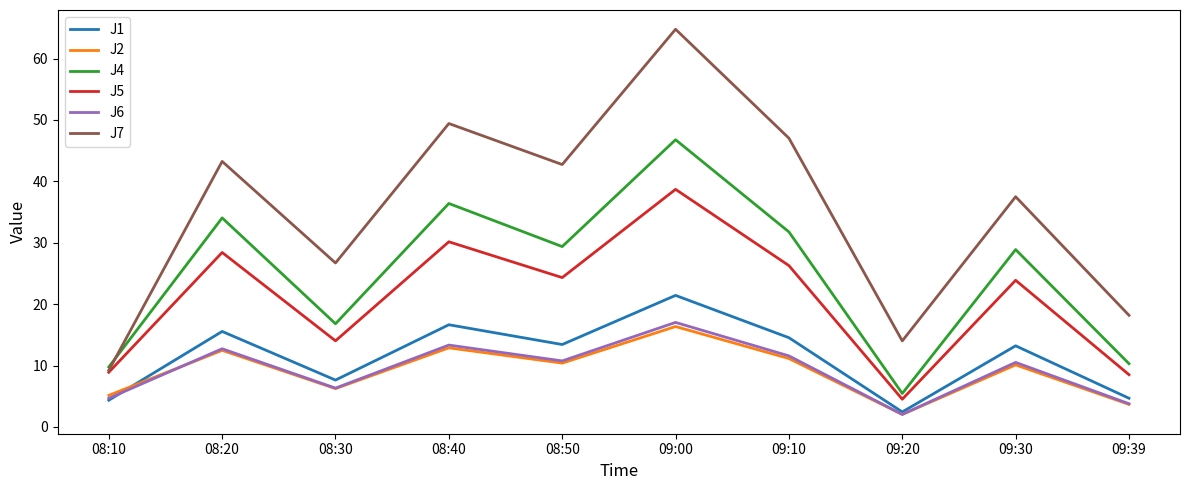

Is the value of J6 at 08:20 greater than the value of J4 at 08:10?

Yes